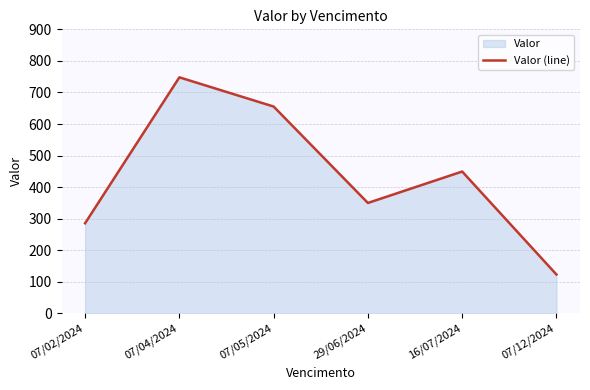

How many points are lower than both their immediate neighbors (excluding endpoints)?

1